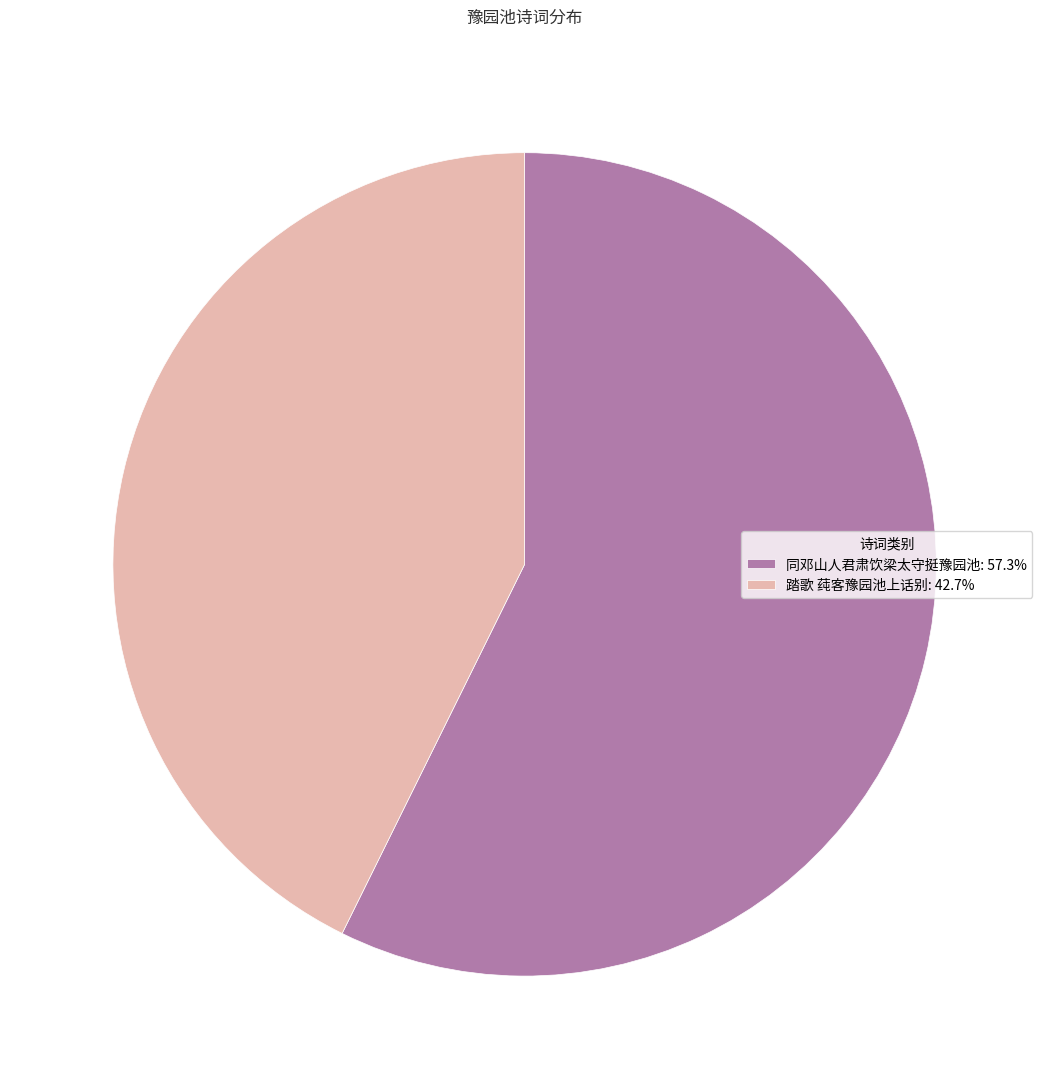

Is it true that 踏歌 莼客豫园池上话别 is 49% of the pie?

False